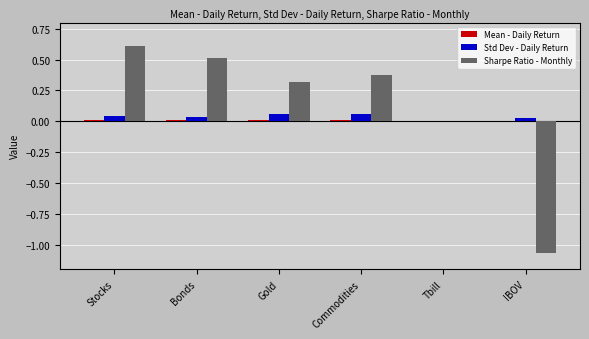

True or false: Sharpe Ratio - Monthly has a value of 0.3 at Gold.

True